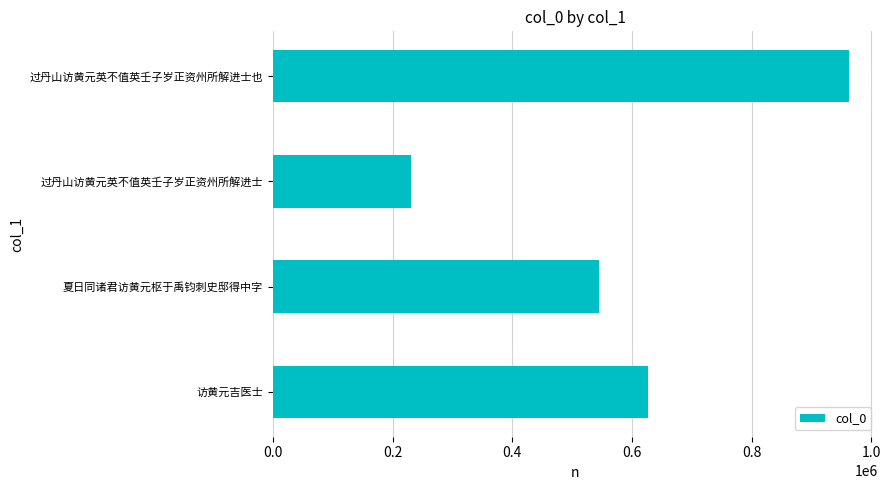

What is the change in value from 过丹山访黄元英不值英壬子岁正资州所解进士 to 过丹山访黄元英不值英壬子岁正资州所解进士也?

+732416